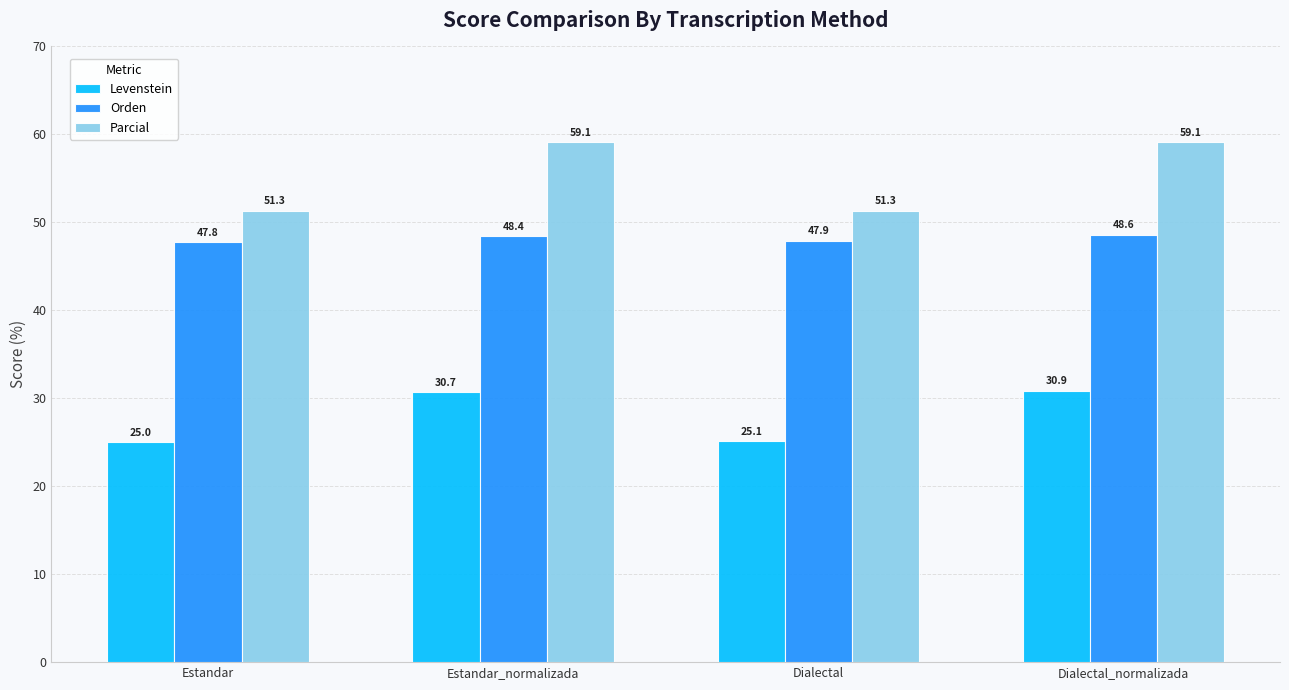

What are all the series names shown in the legend?

Levenstein, Orden, Parcial